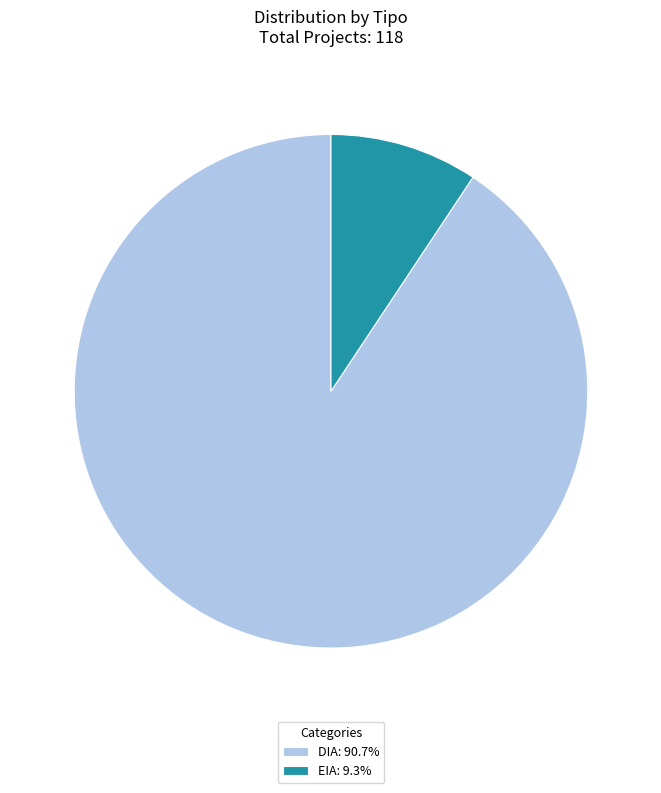

Does EIA account for over 50% of the chart?

No